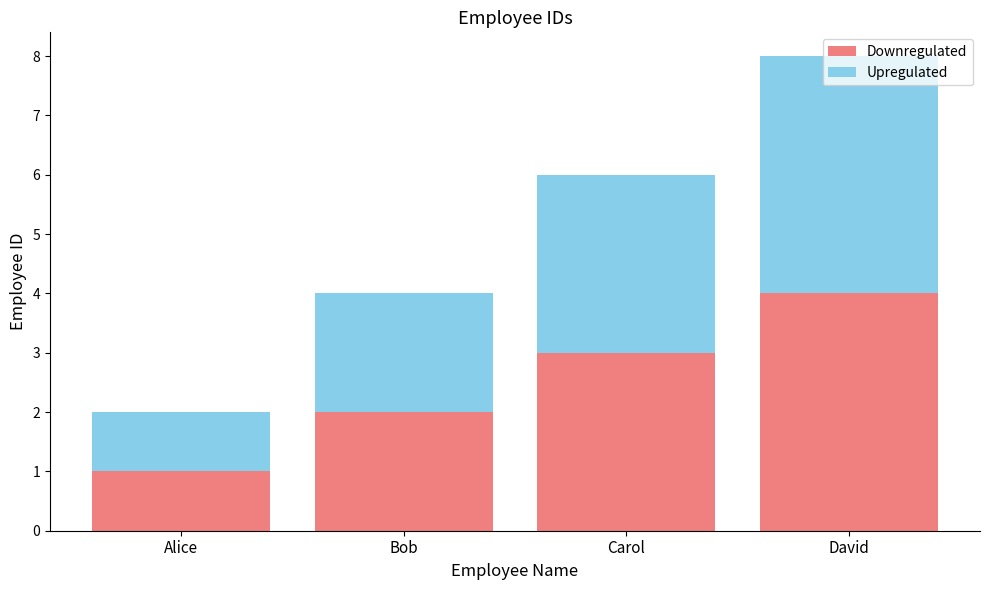

Rank the categories by Downregulated value from highest to lowest.

David, Carol, Bob, Alice